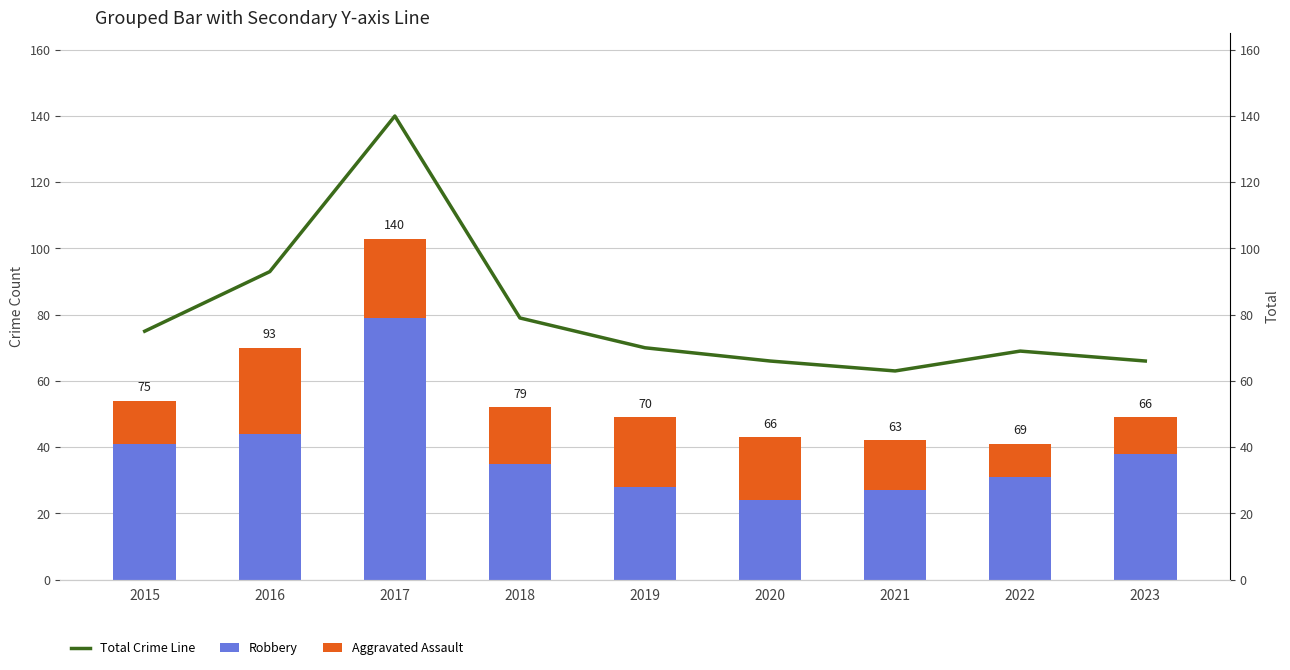

The Robbery series shows 9 at 2022. True or false?

False